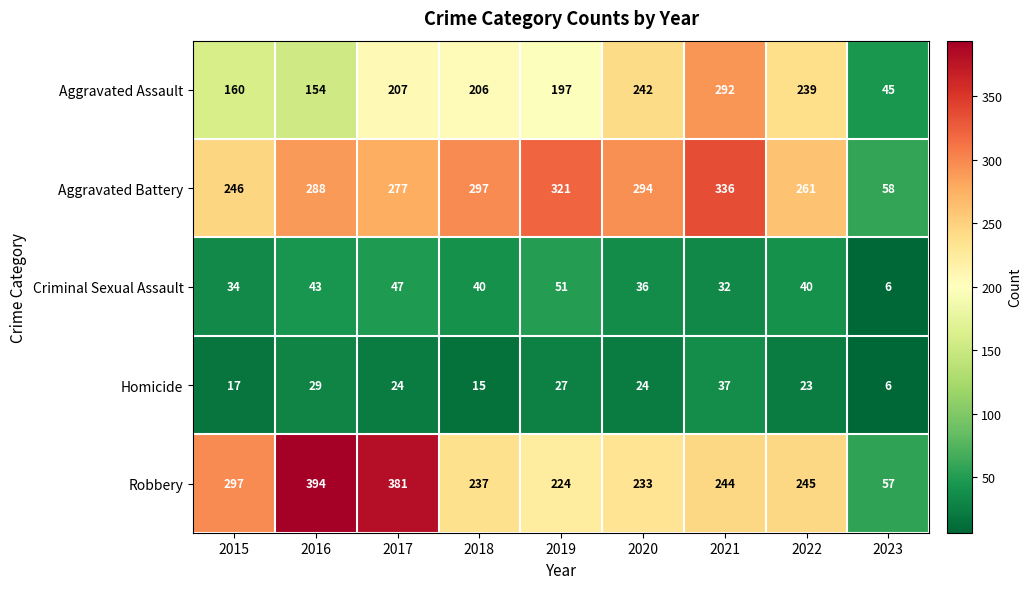

True or false: Homicide has a value of 6 at 2023.

True